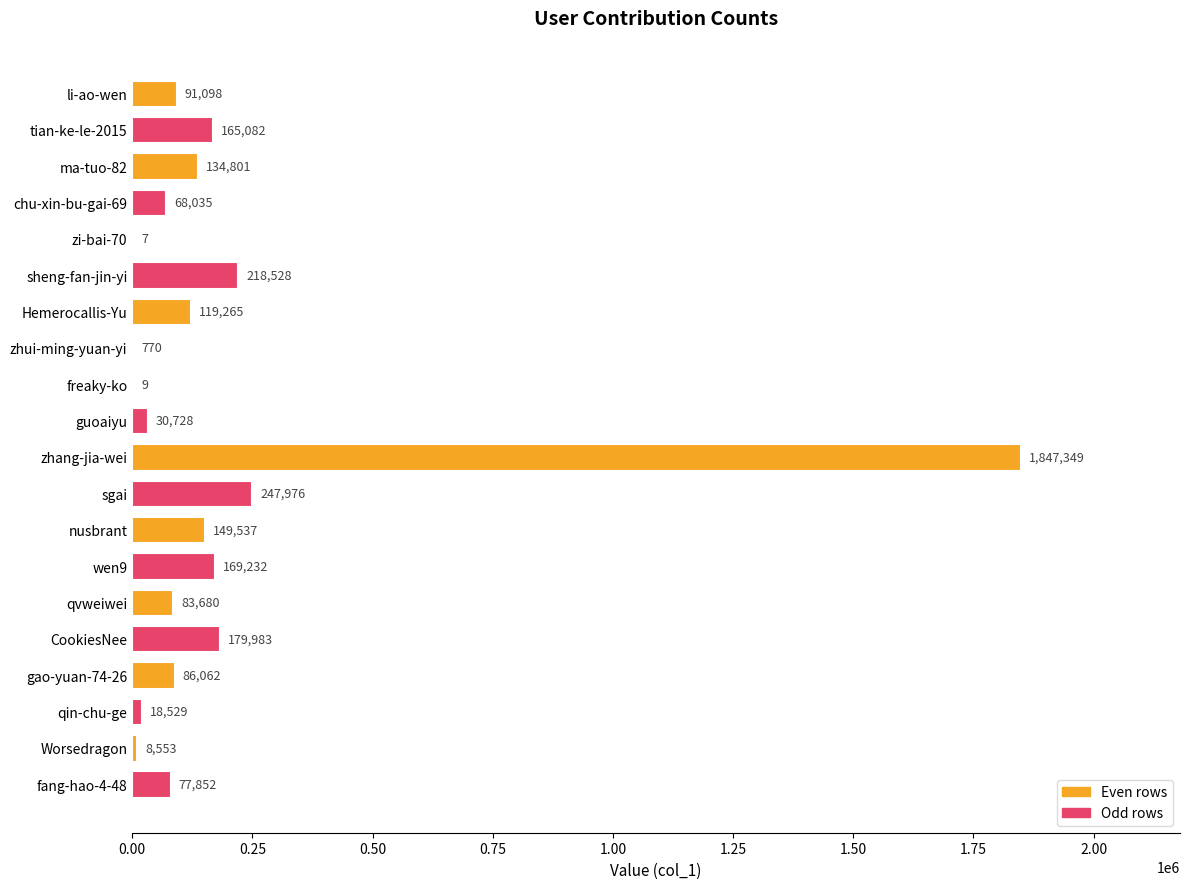

Which category has the highest value across all series?

zhang-jia-wei